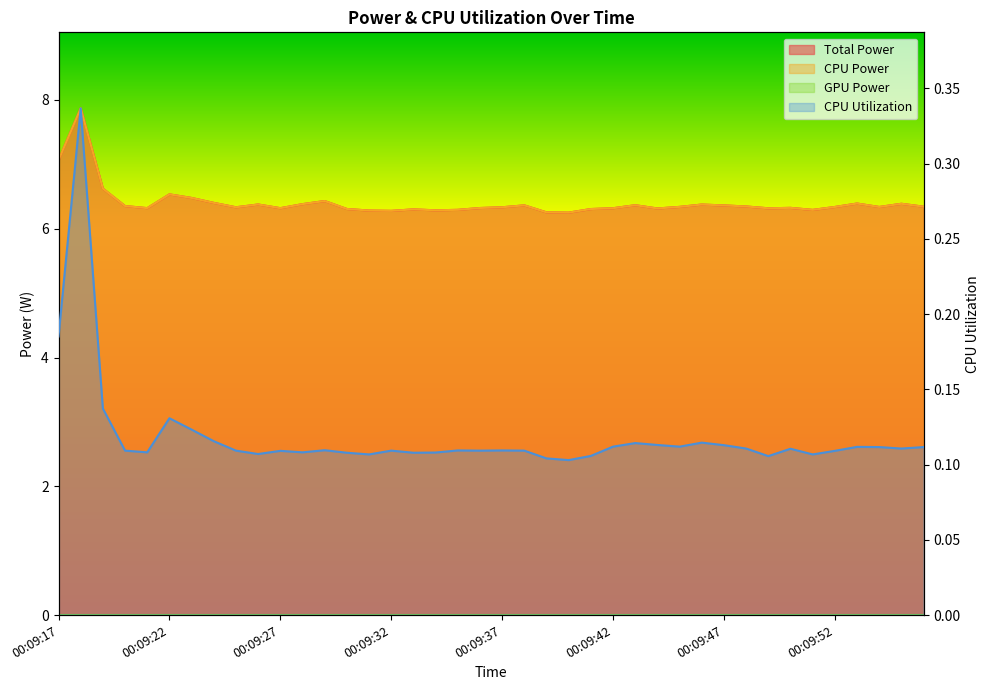

What is the maximum value for Total Power?

7.9